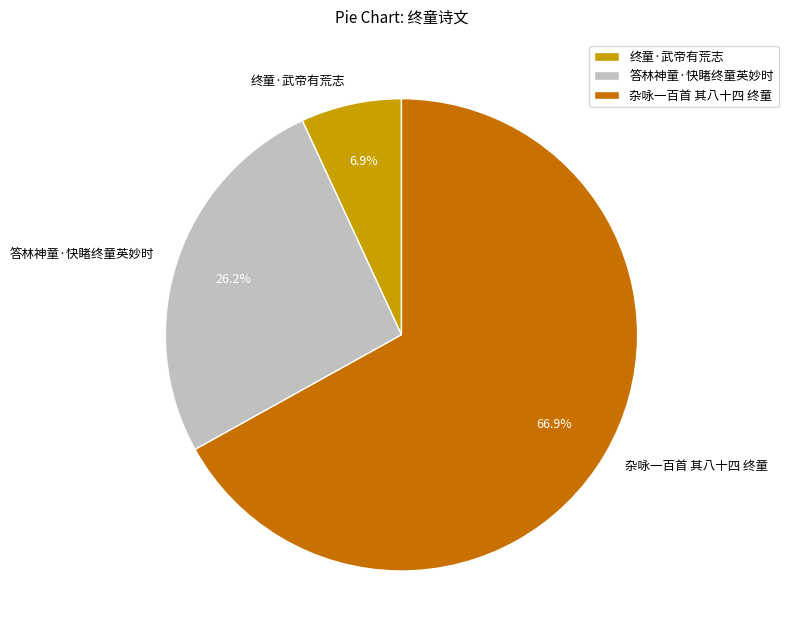

Which has a higher value, 答林神童·快睹终童英妙时 or 杂咏一百首 其八十四 终童?

杂咏一百首 其八十四 终童